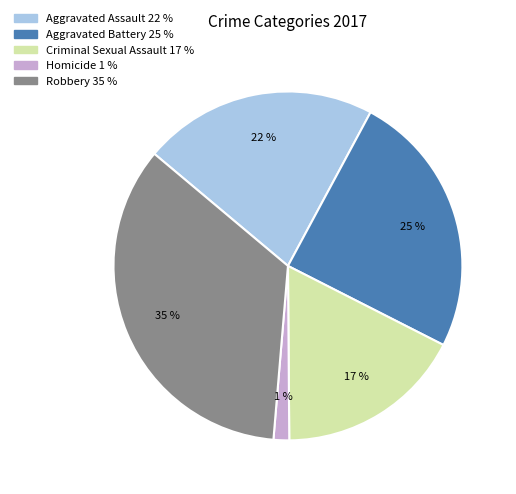

True or false: Homicide accounts for 1% of the total.

True